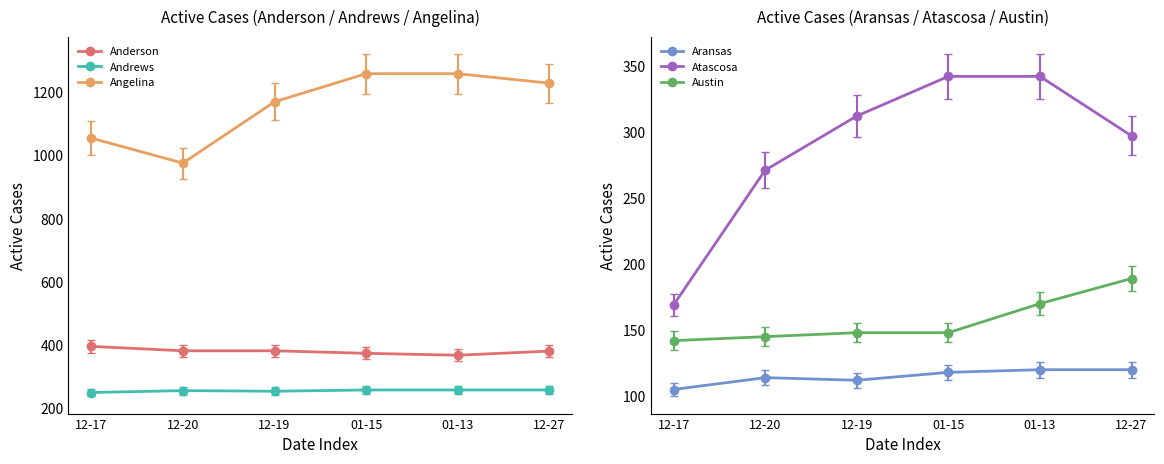

What are all the series names shown in the legend?

Anderson, Andrews, Angelina, Aransas, Atascosa, Austin